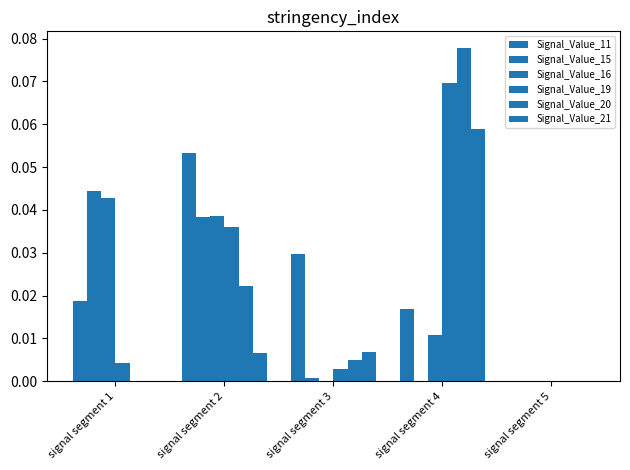

Count the number of data series in this chart.

6